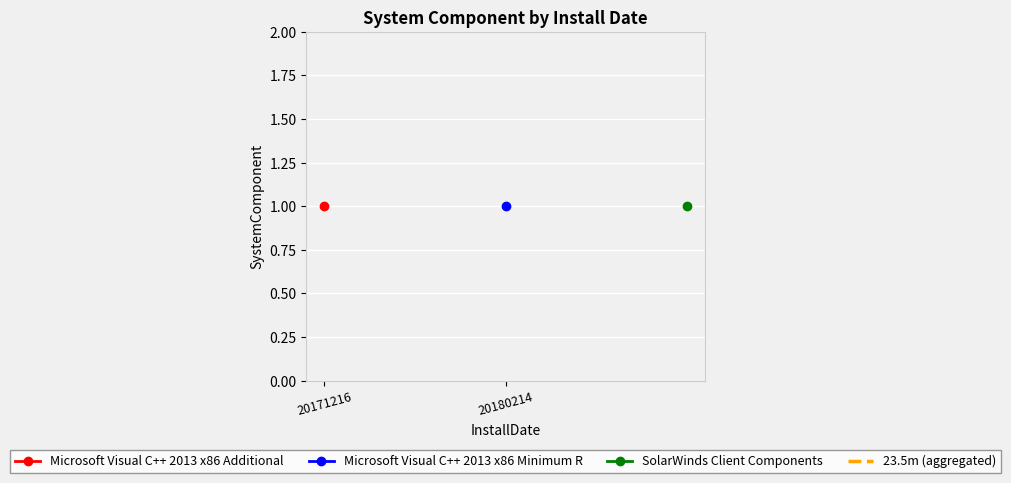

List the labels in order of value, smallest first.

20180214, 20171216